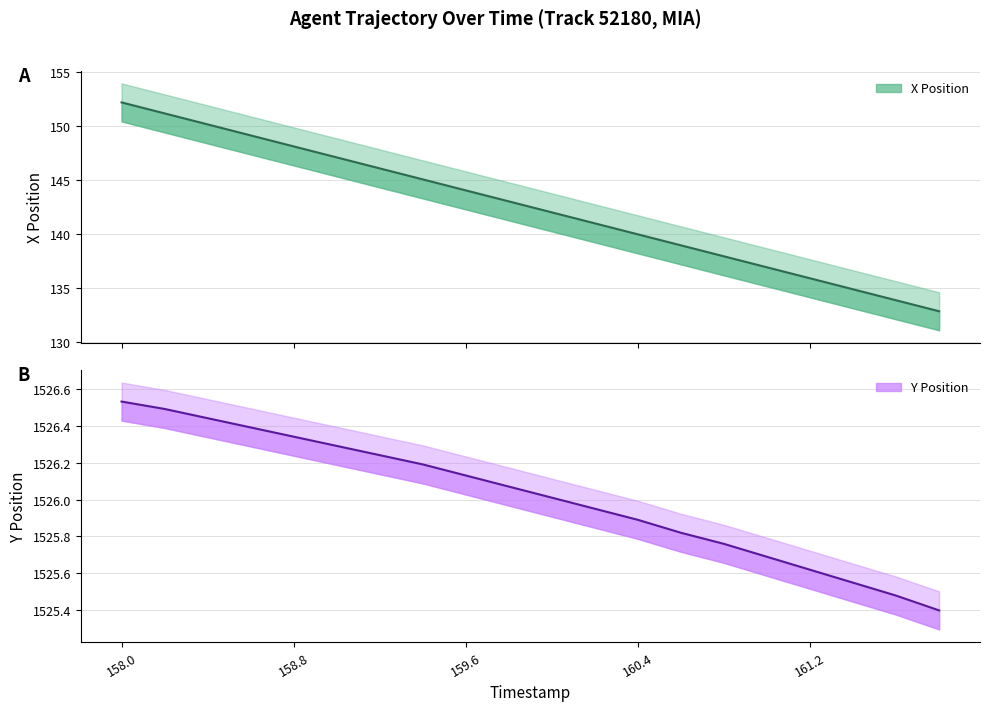

Count the number of data series in this chart.

2